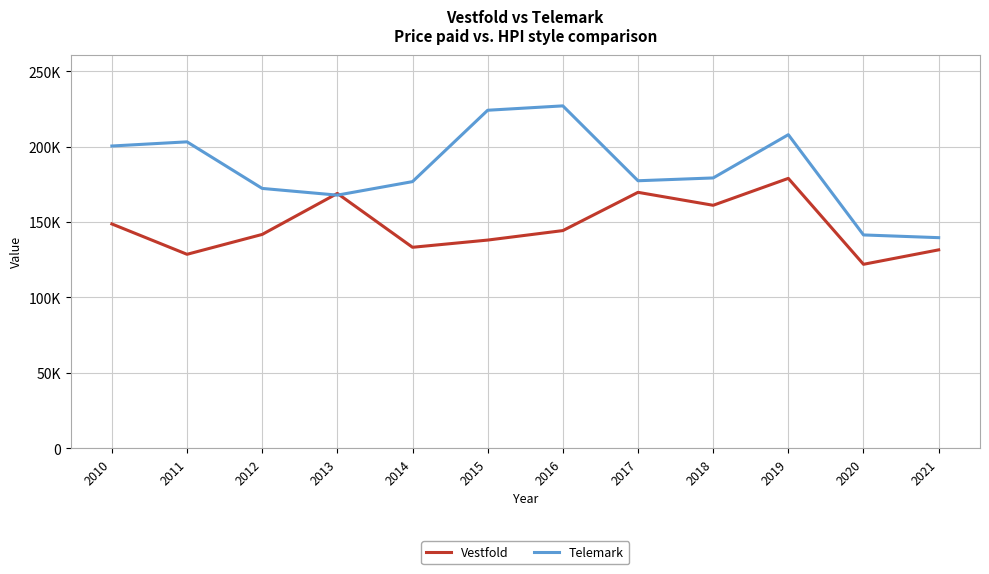

At 2019, list the series in order from smallest to largest.

Vestfold, Telemark